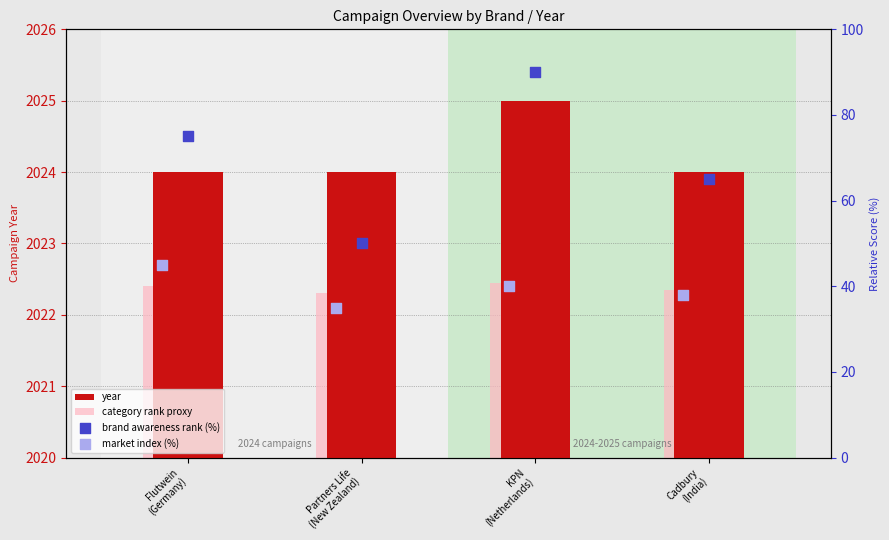

Is the value of year at Cadbury
(India) greater than the value of category rank proxy at Cadbury
(India)?

Yes